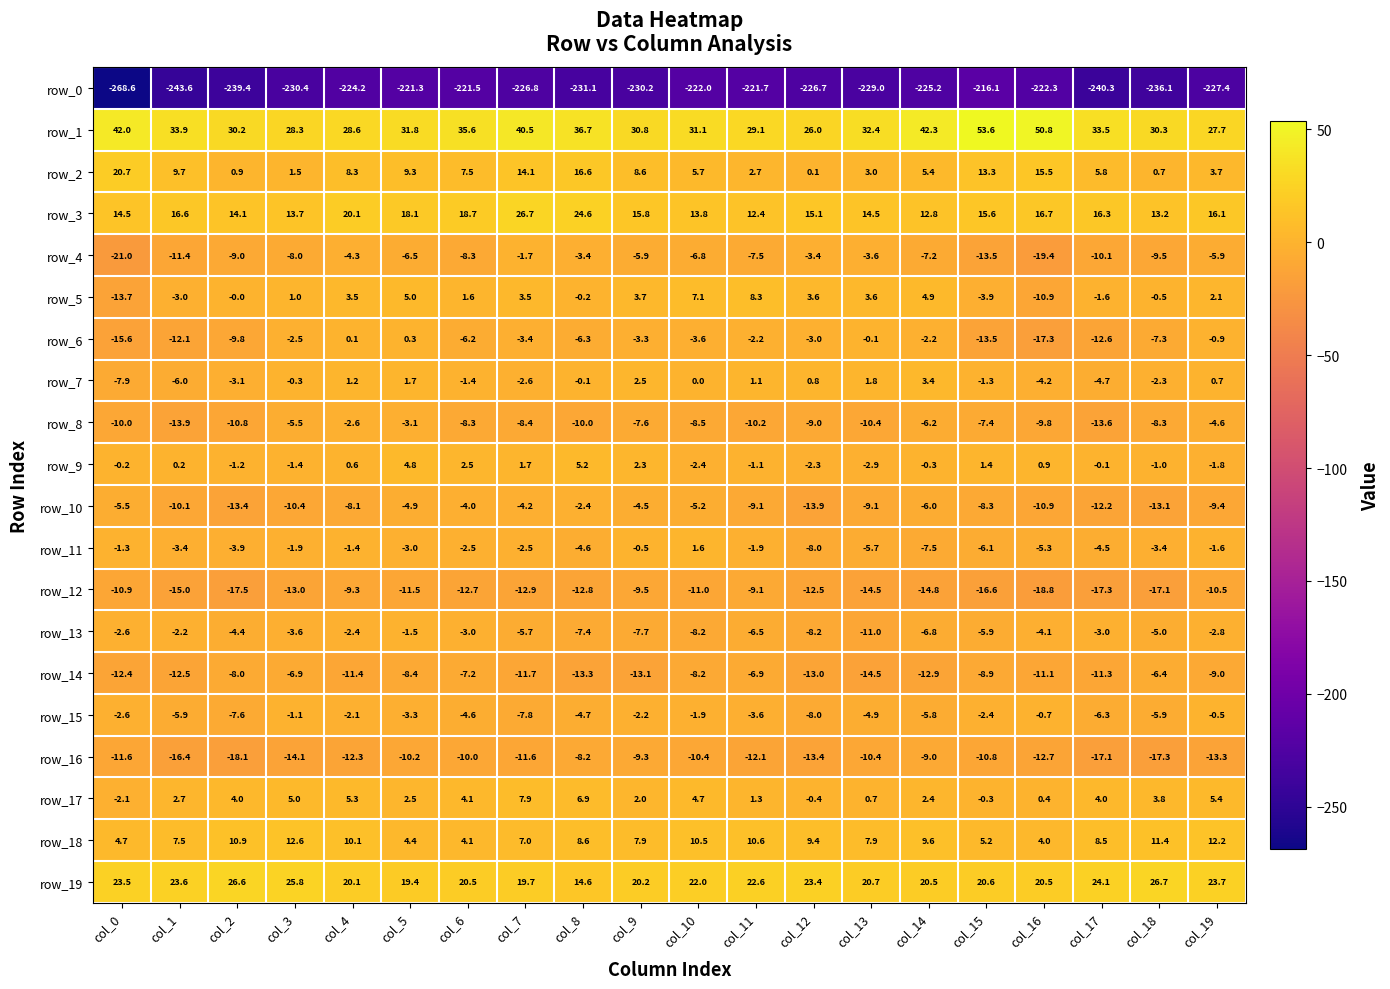

At col_8, list the series in order from largest to smallest.

row_1, row_3, row_2, row_19, row_18, row_17, row_9, row_7, row_5, row_10, row_4, row_11, row_15, row_6, row_13, row_16, row_8, row_12, row_14, row_0